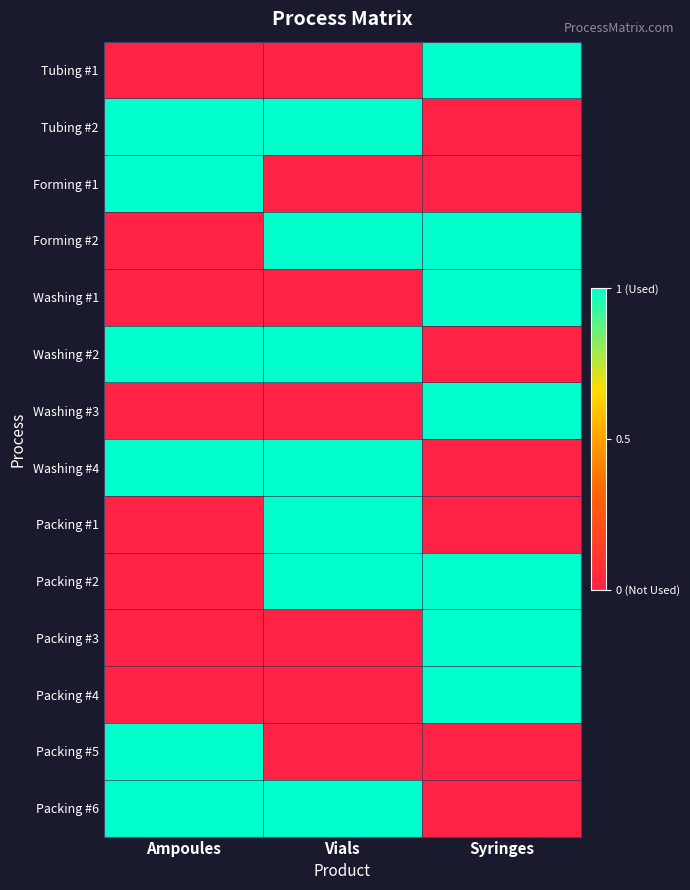

List the series in order of their peak value, highest first.

Tubing #1, Tubing #2, Forming #1, Forming #2, Washing #1, Washing #2, Washing #3, Washing #4, Packing #1, Packing #2, Packing #3, Packing #4, Packing #5, Packing #6